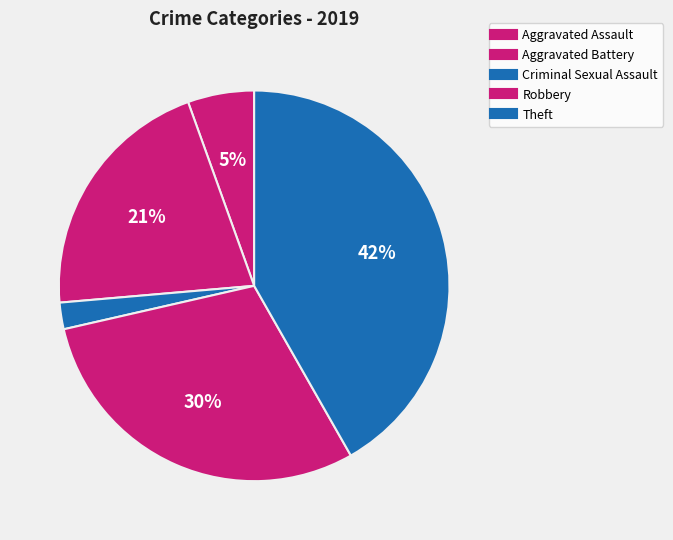

True or false: Theft accounts for 42% of the total.

True